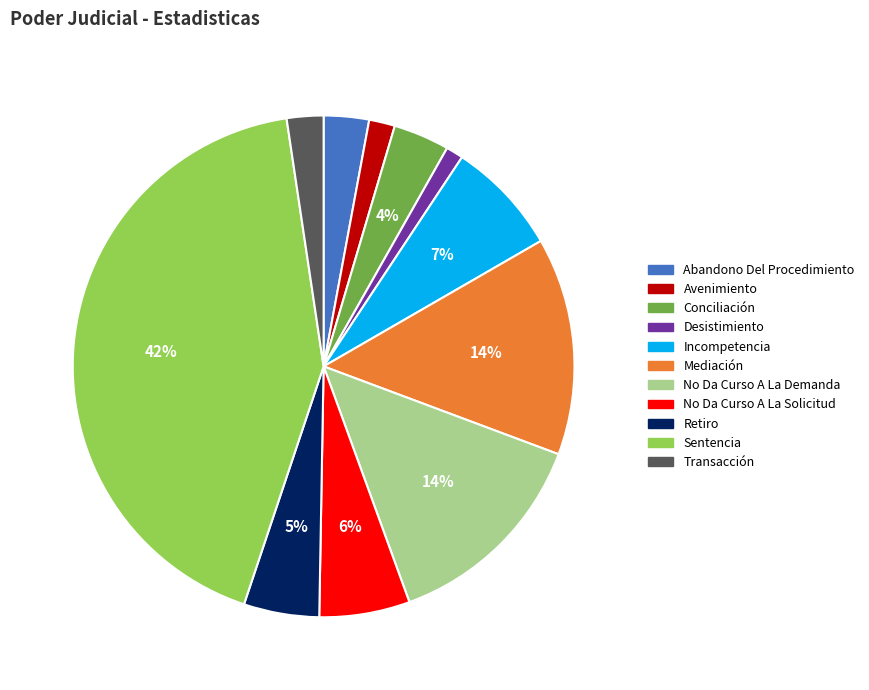

Is the sum of Conciliación and No Da Curso A La Demanda greater than half?

No